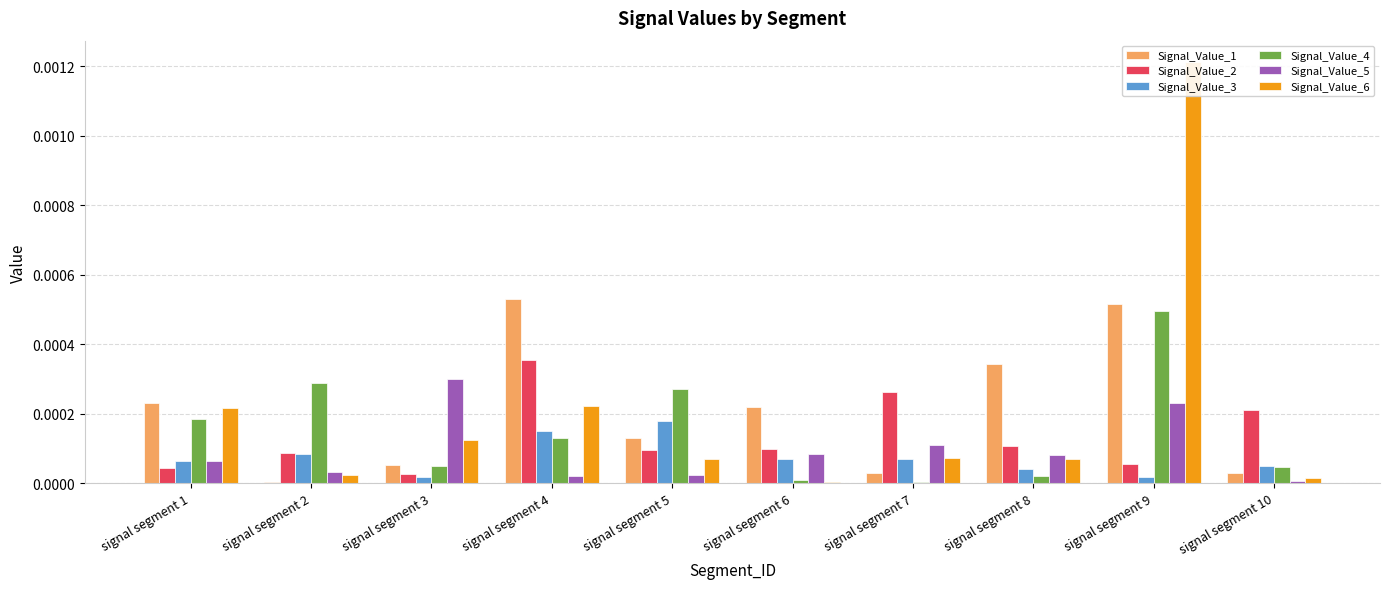

Which series has the widest spread of values?

Signal_Value_6